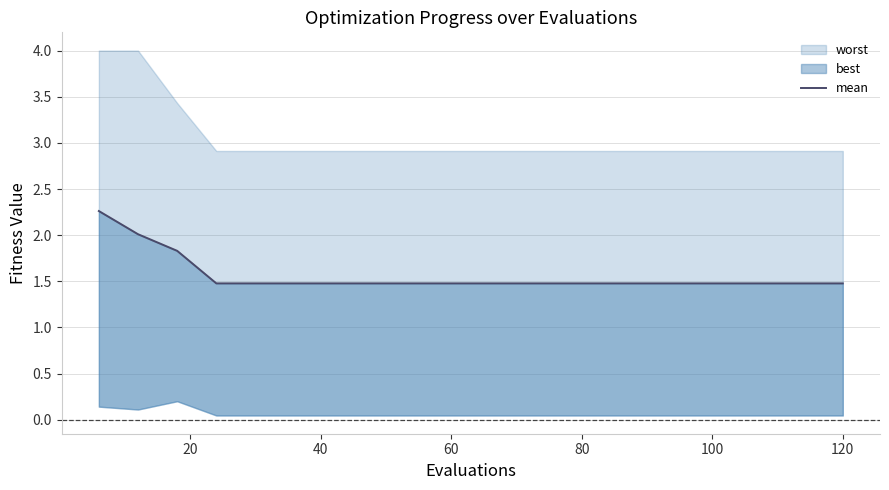

Which label corresponds to the smallest value in the chart?

60